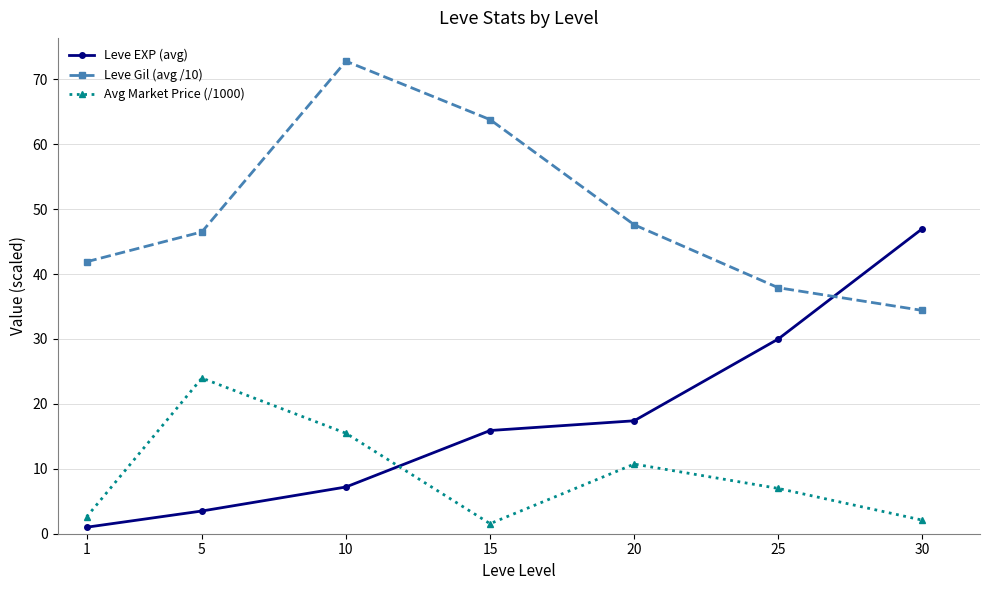

Which series ends up on top after the final intersection of Leve Gil (avg /10) and Leve EXP (avg)?

Leve EXP (avg)